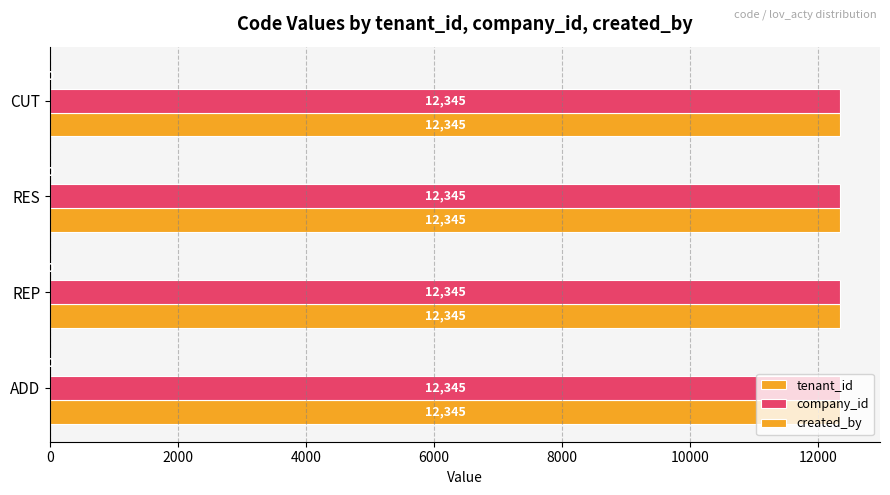

Between ADD and CUT, which is larger?

ADD